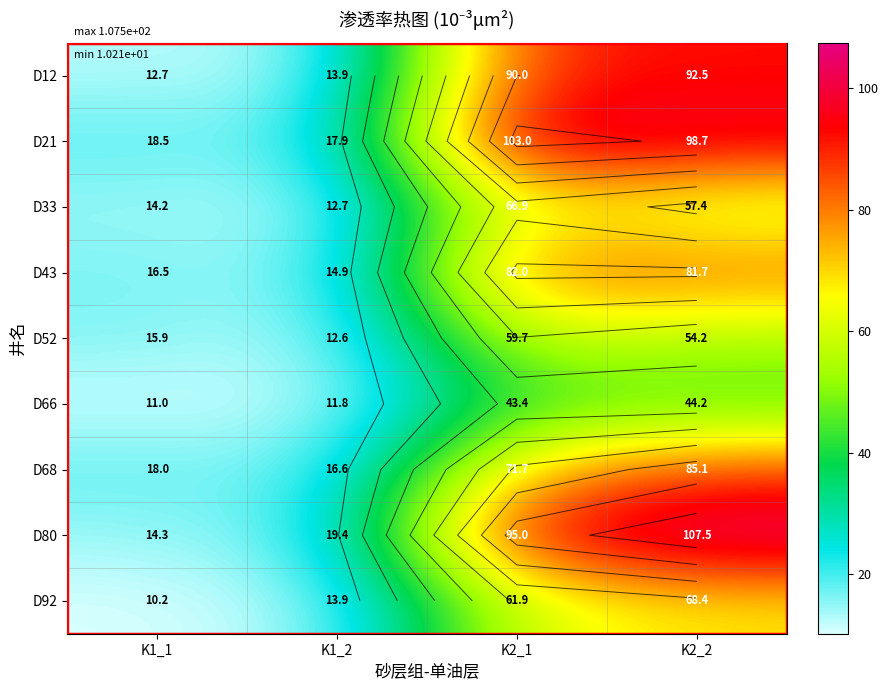

What is the average value of the D21 series?

59.5